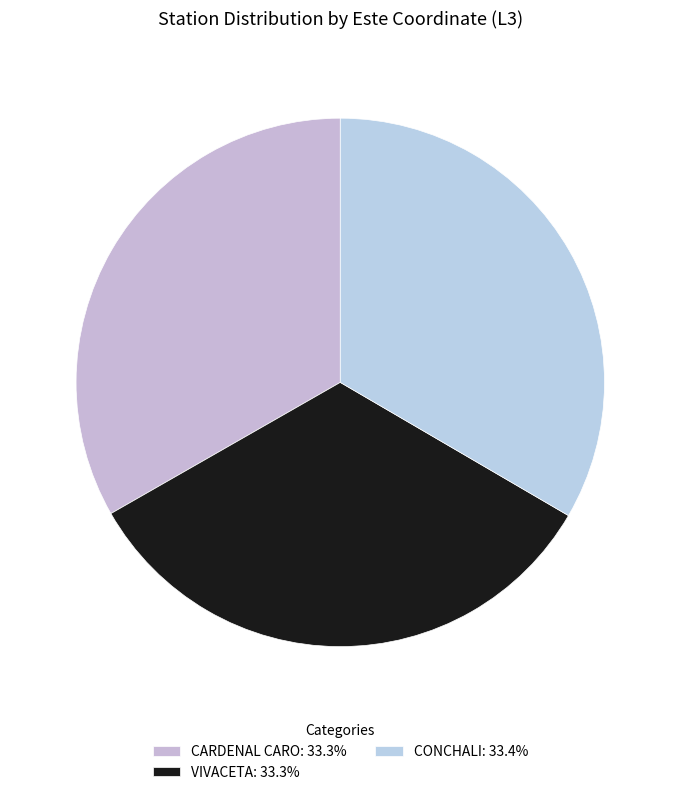

Which slice is the smallest?

CARDENAL CARO